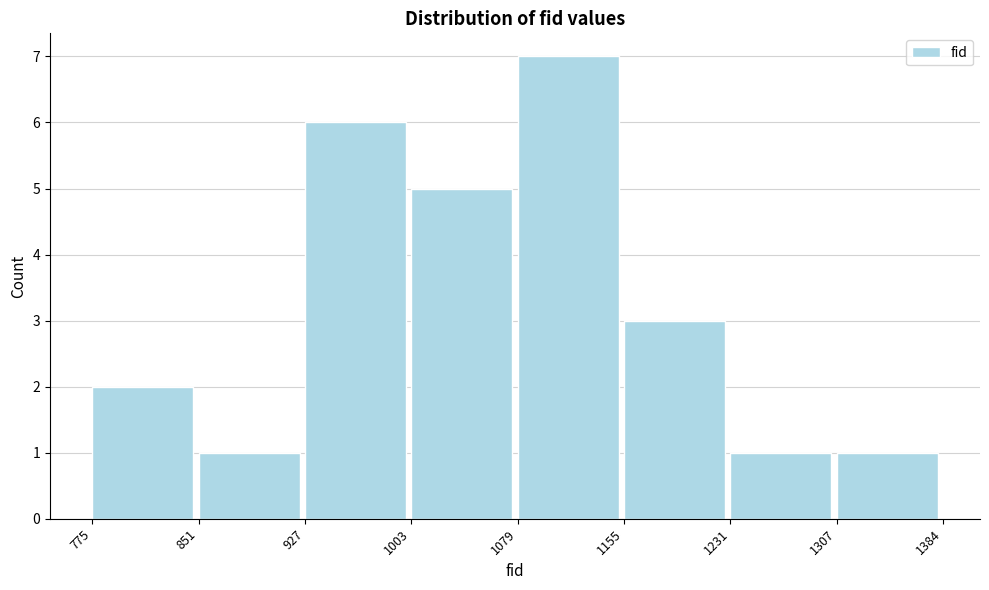

Reading left to right, list every bar in this chart as the range it spans on the x-axis followed by its height. The values are not printed on the chart, so give them approximately, as read against the axis.

775 to 851: 2
851 to 927: 1
927 to 1003: 6
1003 to 1079: 5
1079 to 1155: 7
1155 to 1231: 3
1231 to 1307: 1
1307 to 1384: 1